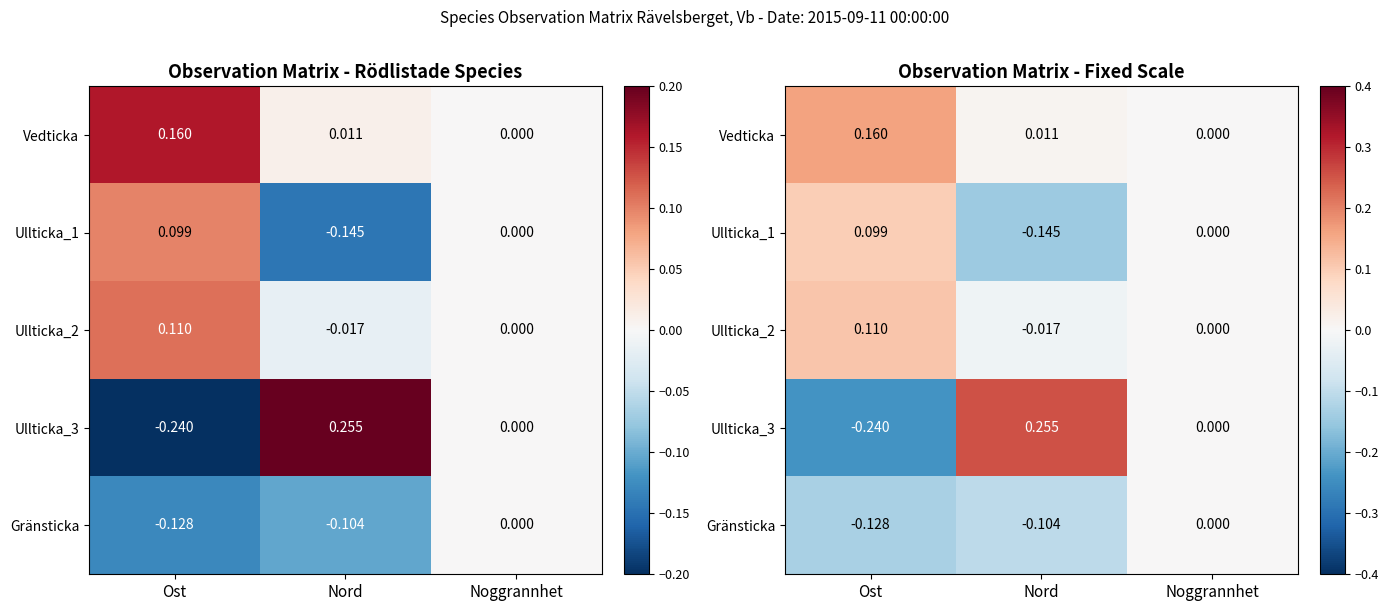

What is the lowest value of the Ullticka_1 series?

-0.1